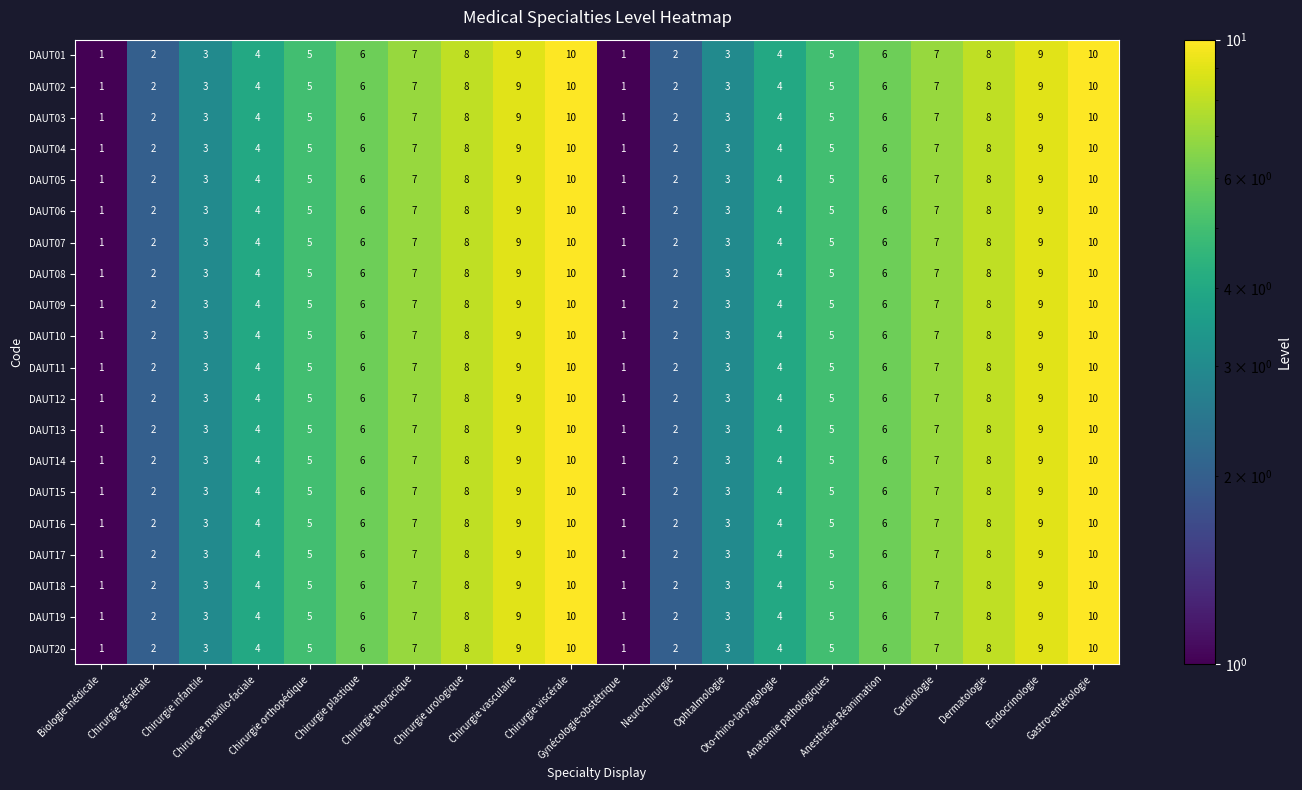

What is the total value across all series at Chirurgie plastique?

120